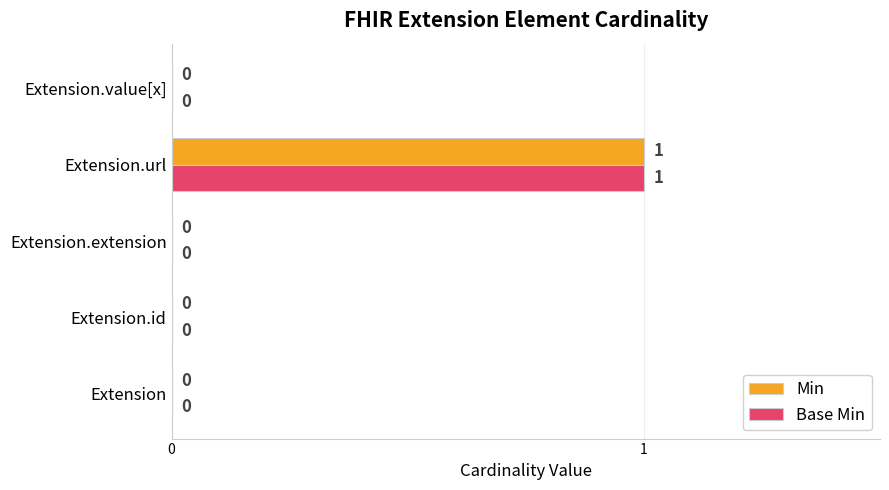

What is the sum of all Base Min values?

1